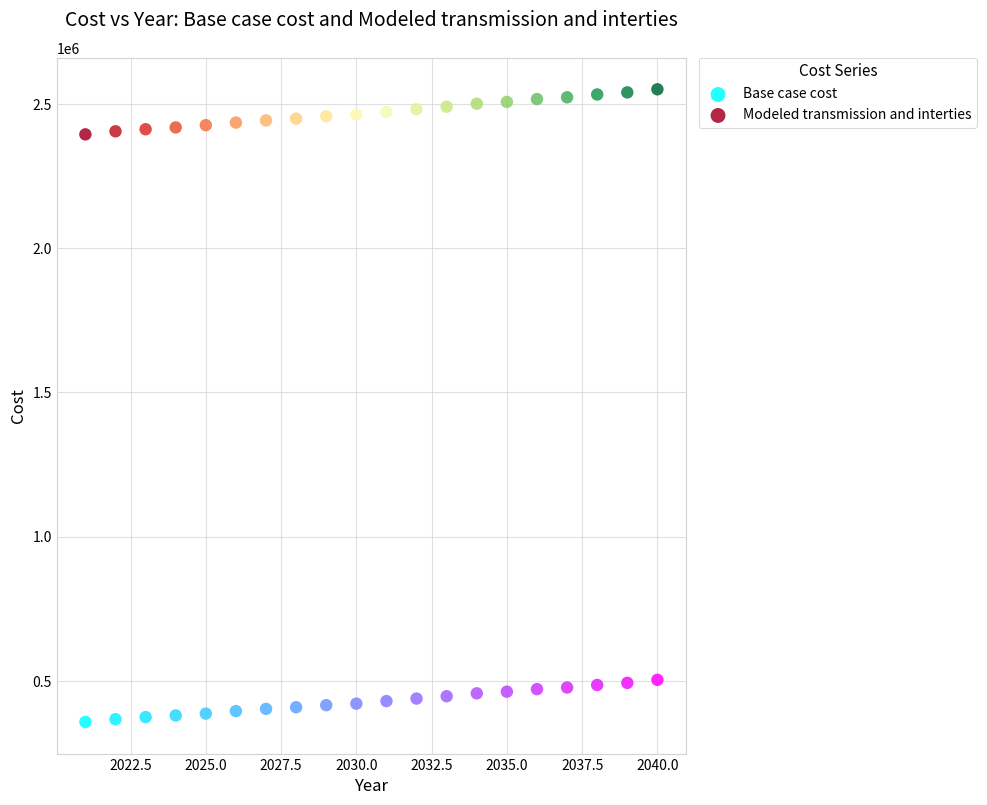

What is the X range (max minus min) for the scatter plot?

19.0